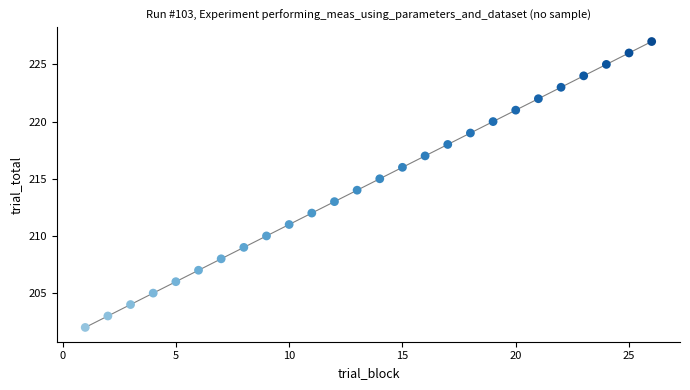

What is the range of X values (max minus min)?

25